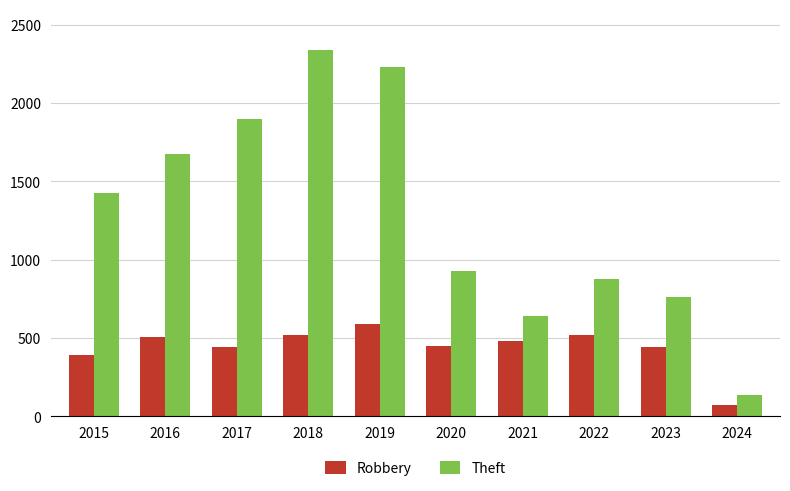

Which series has the widest spread of values?

Theft